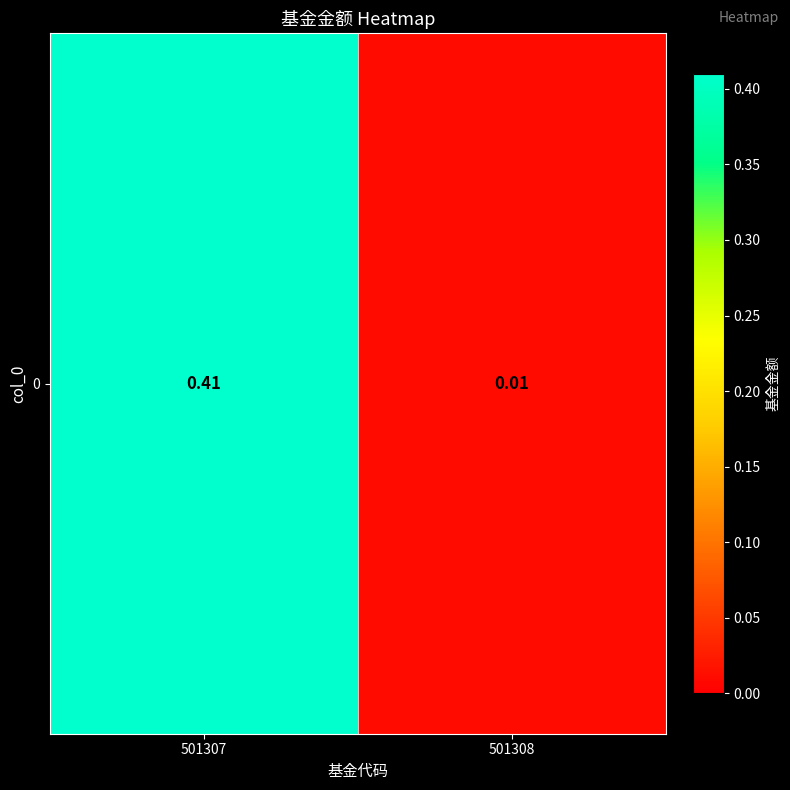

True or false: the data shows 0.4 at 501307.

True